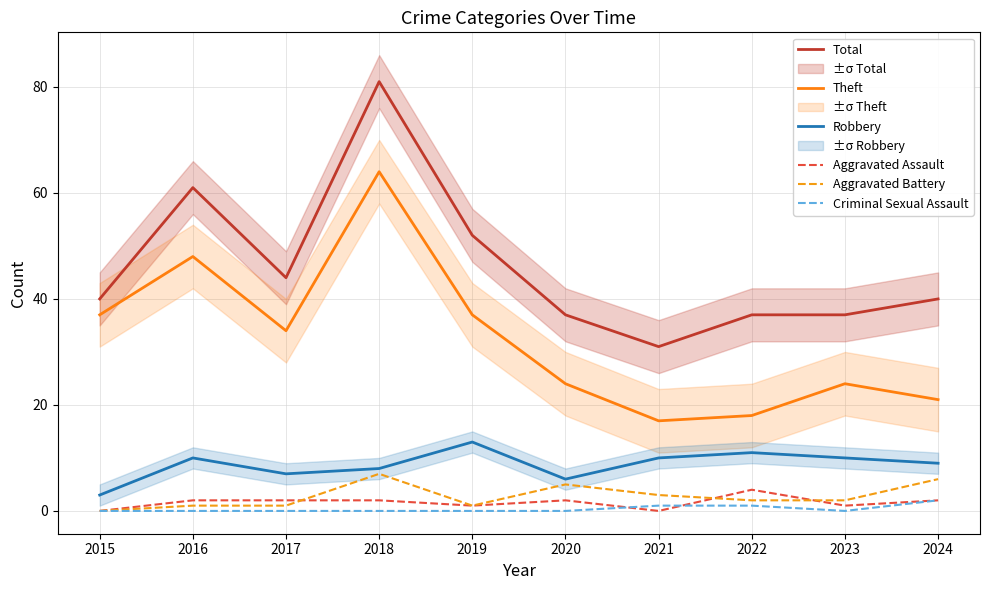

Which series has the largest total across all categories?

Total